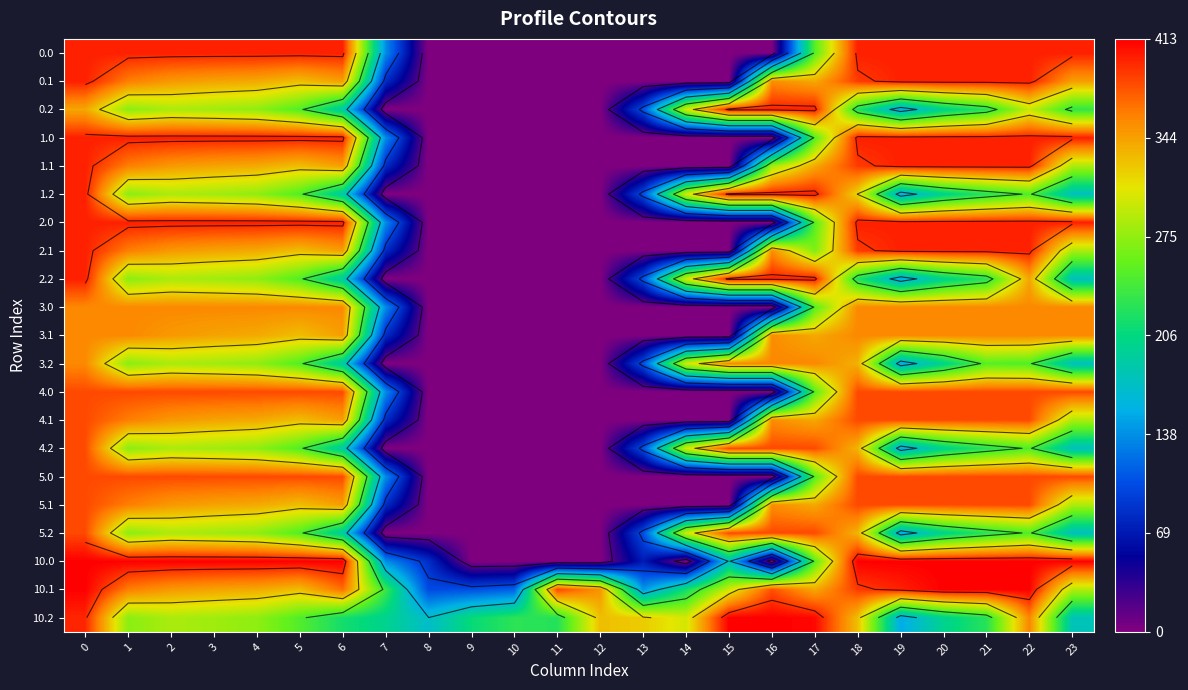

Rank the series by their maximum value, from lowest to highest.

row_9, row_10, row_11, row_12, row_13, row_14, row_15, row_16, row_17, row_0, row_1, row_2, row_3, row_4, row_6, row_7, row_8, row_5, row_18, row_19, row_20